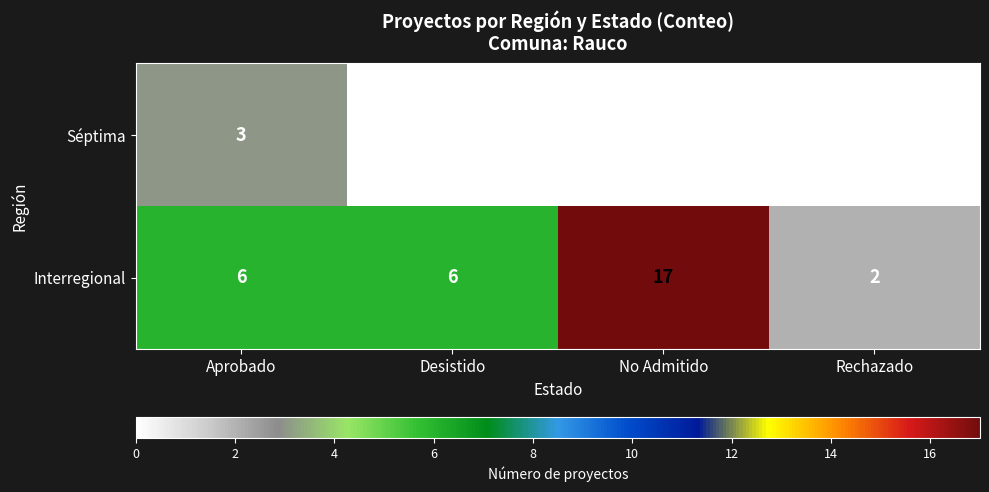

What is the total value across all series at Desistido?

6